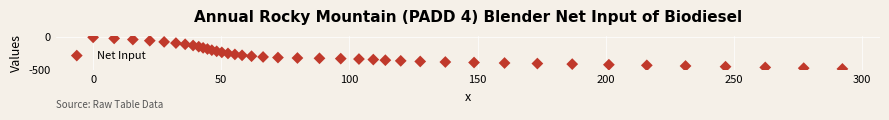

What is the range of X values (max minus min)?

292.3